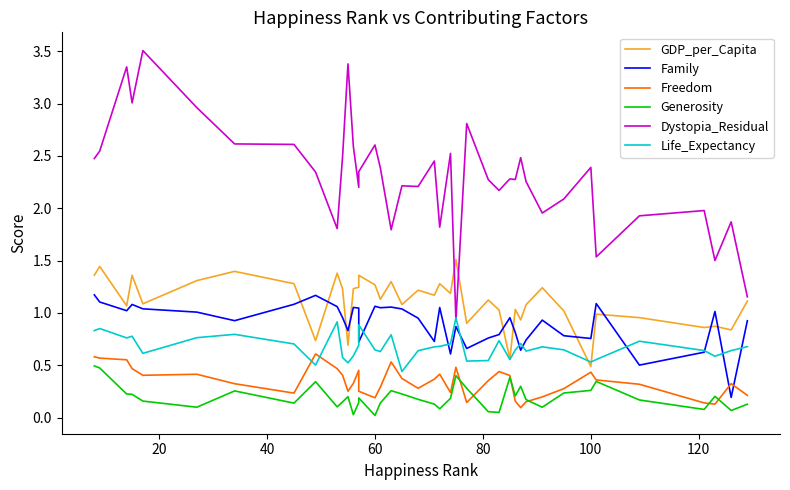

What is the difference between the maximum and minimum values in the Dystopia_Residual series?

2.6